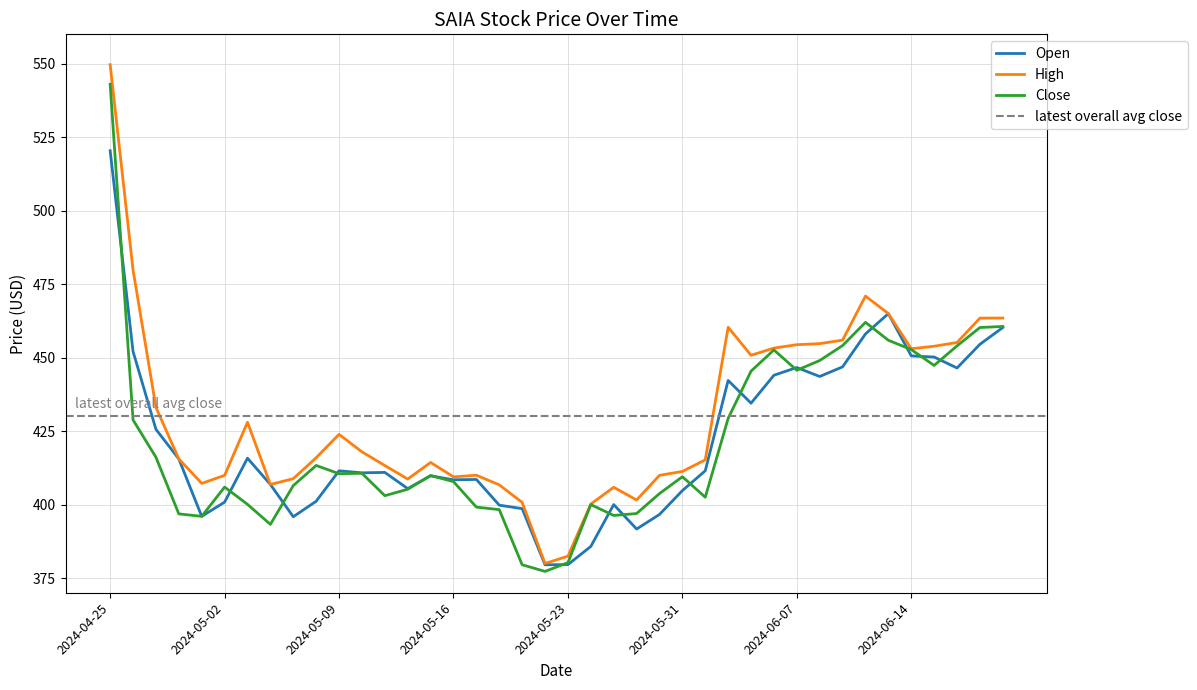

What is the average value of the High series?

430.5